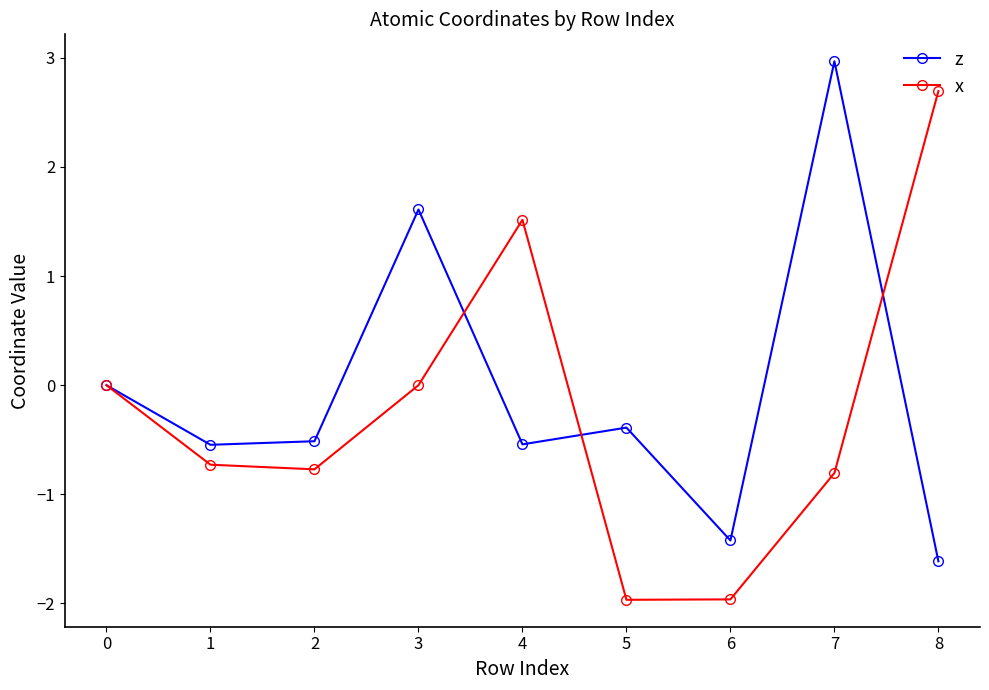

In x, how many points are higher than both neighbors (excluding endpoints)?

1